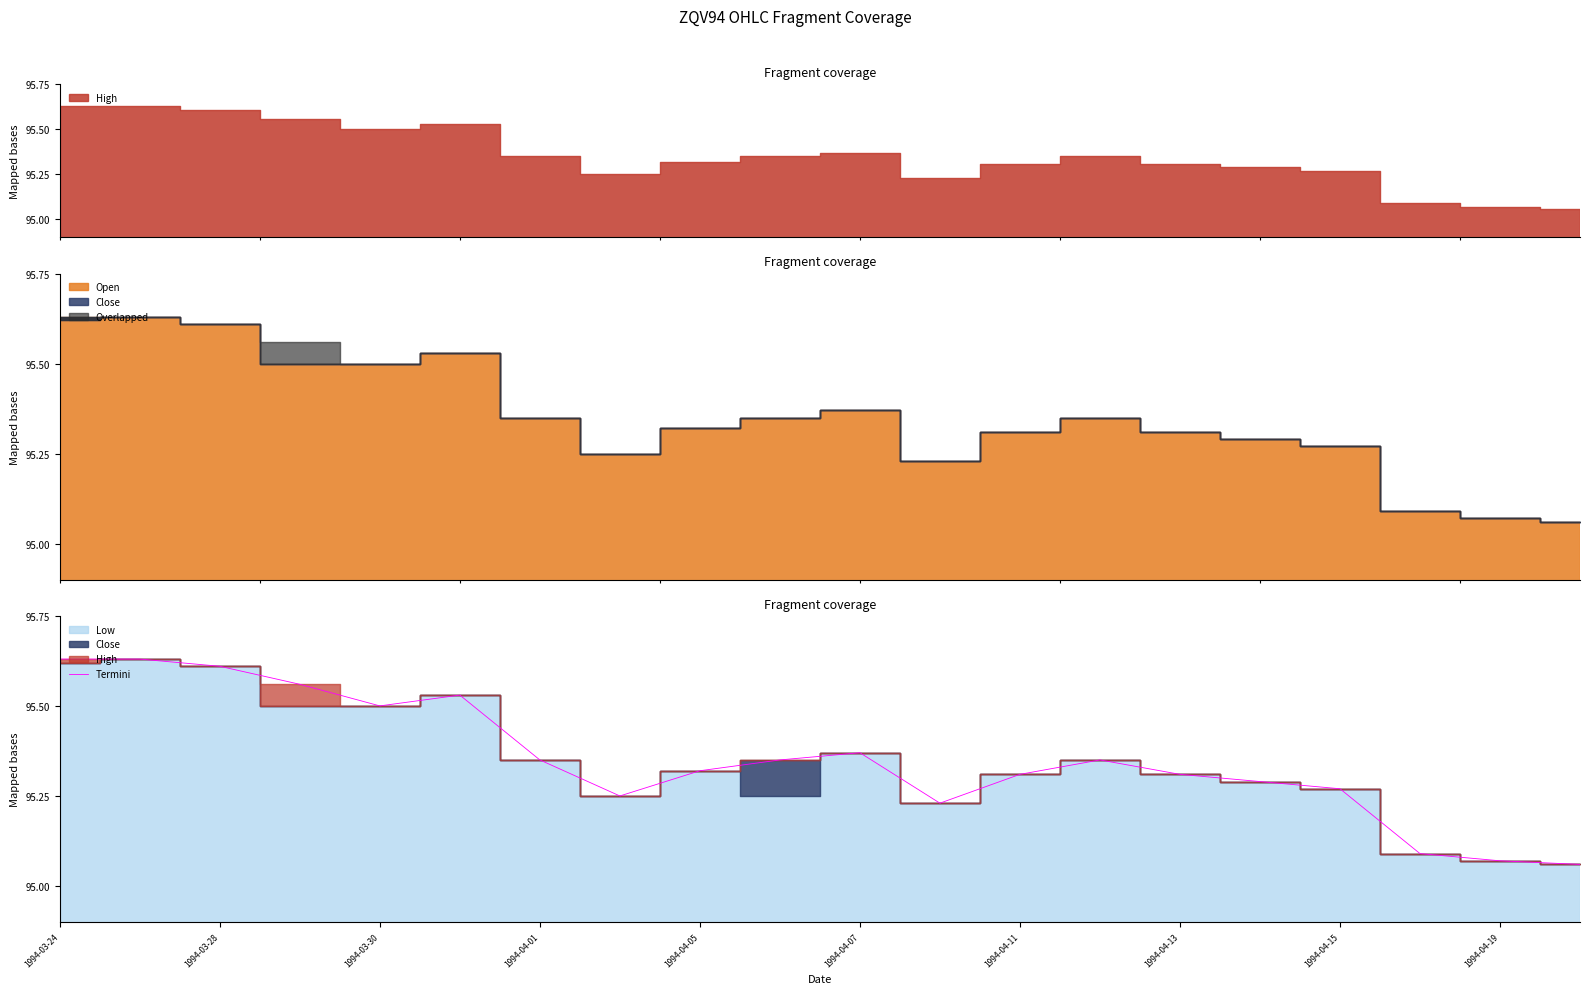

Is it true that Termini equals 144.6 at 1994-03-24?

False